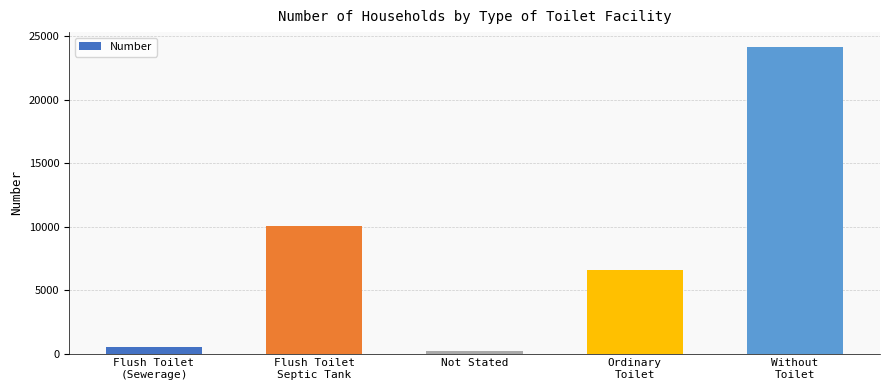

Reading left to right, transcribe all the data shown in this chart.

477	10054	164	6575	24113